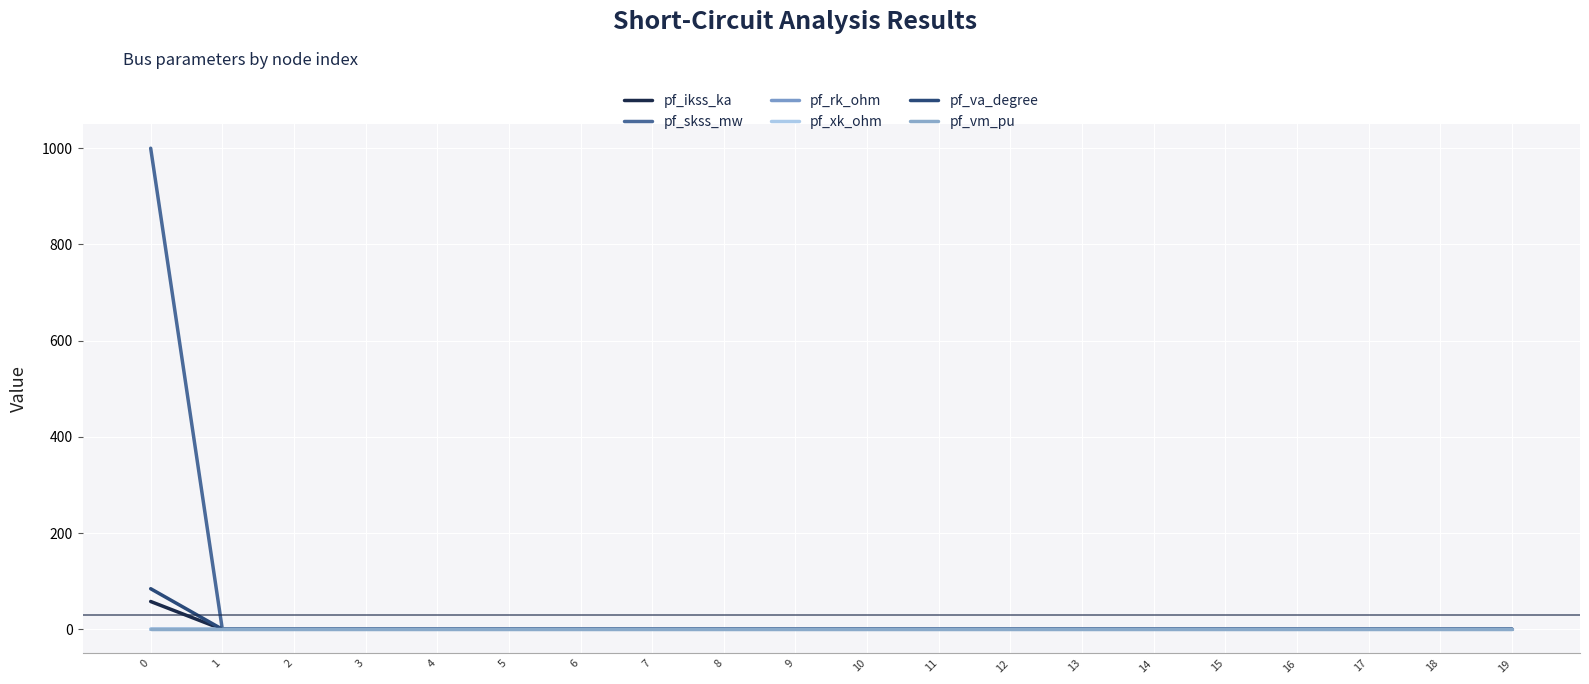

Is this an area chart (filled region under the line)?

No